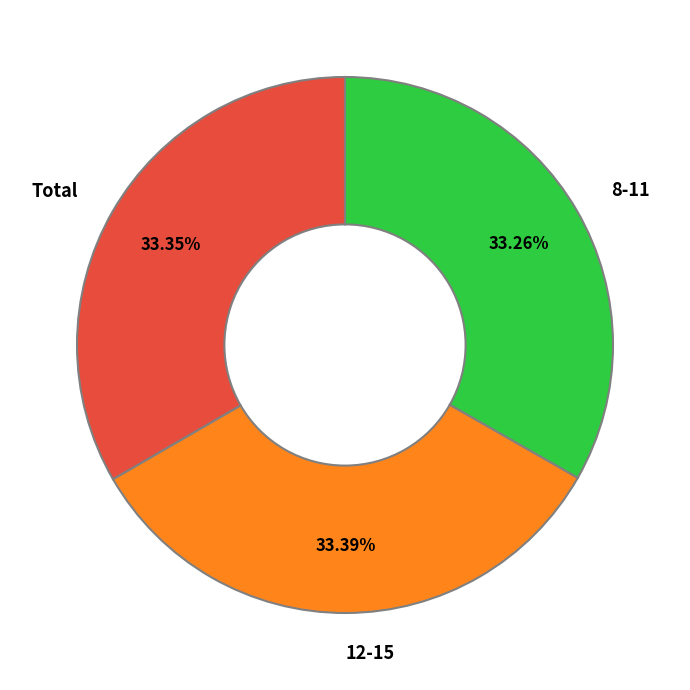

Approximately how many times larger is the value at 12-15 compared to 8-11?

1.0